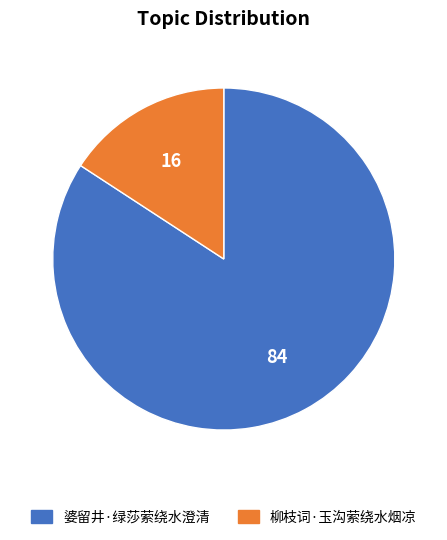

Do 婆留井·绿莎萦绕水澄清 and 柳枝词·玉沟萦绕水烟凉 together represent more than half of the pie?

Yes